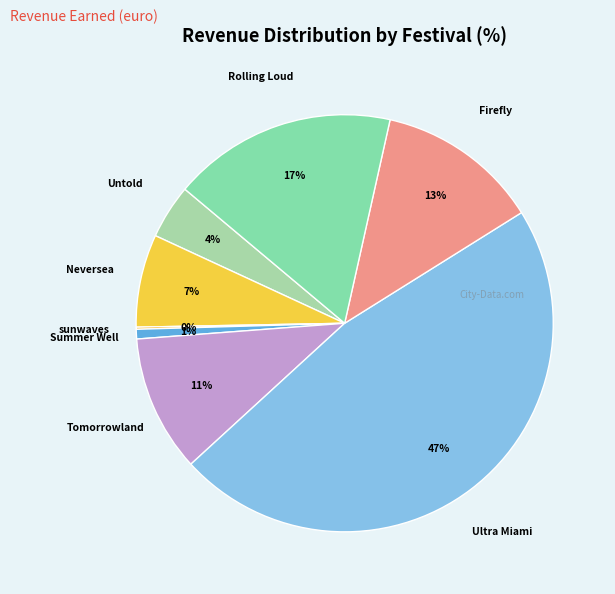

Does Tomorrowland account for over 50% of the chart?

No